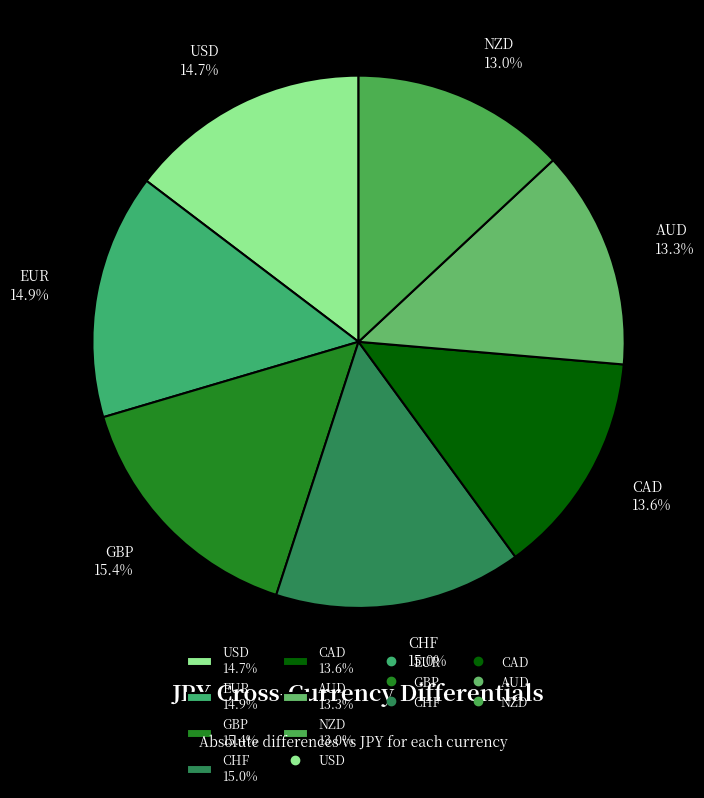

Count the number of slices in the pie.

7